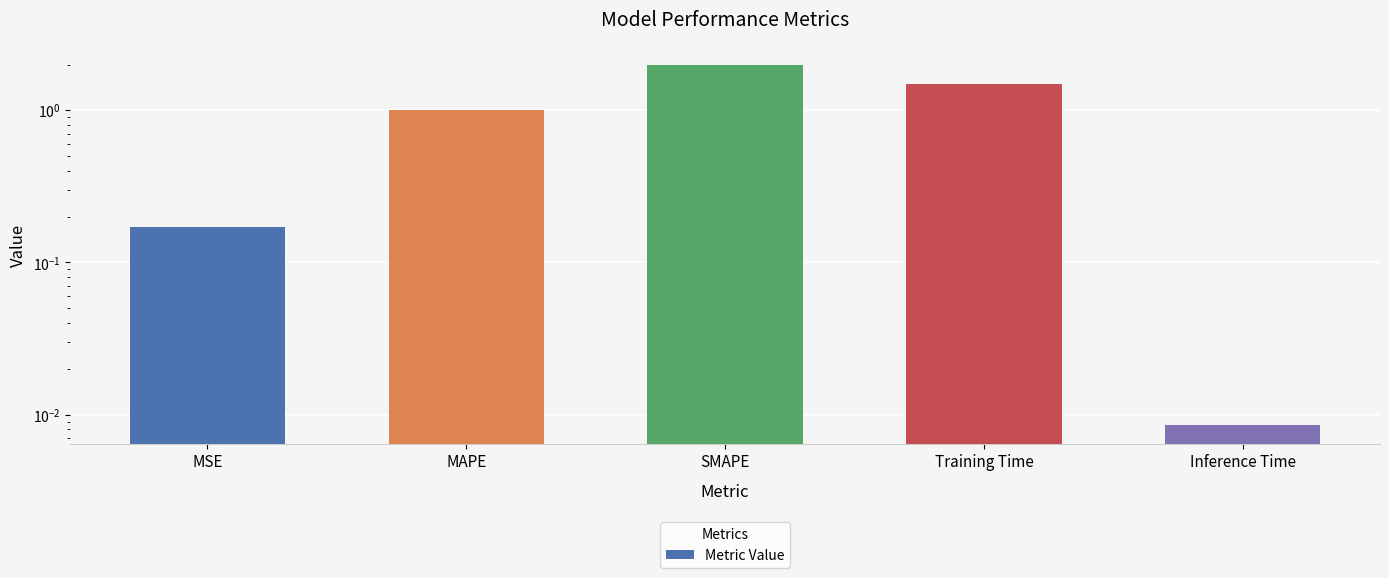

What is the sum of all values?

4.7